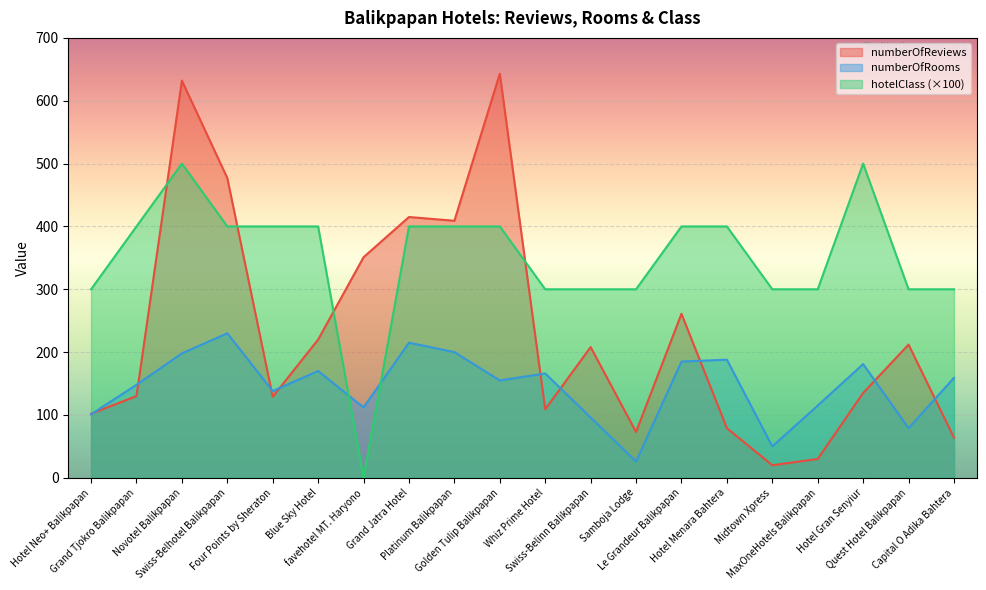

What is the label of the 14th point from the right?

favehotel MT. Haryono